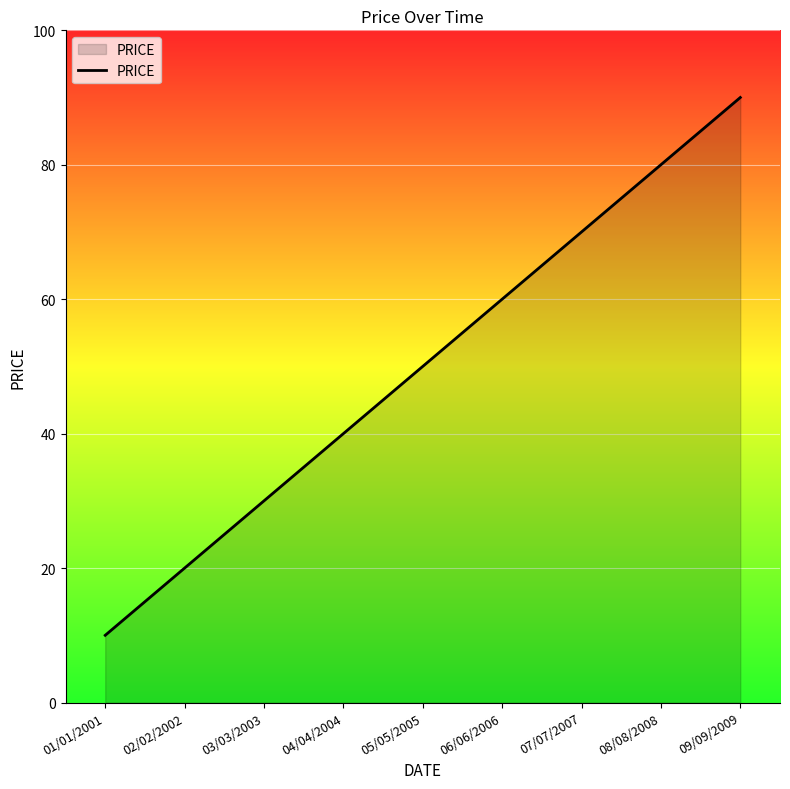

What position from the right is 08/08/2008?

2